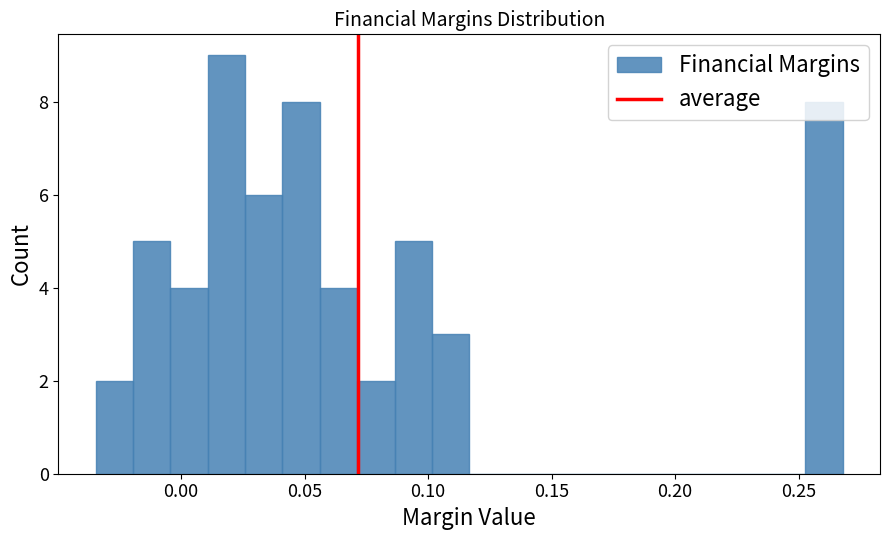

Read against the x-axis, roughly where is the centre of the tallest bar?

0.020